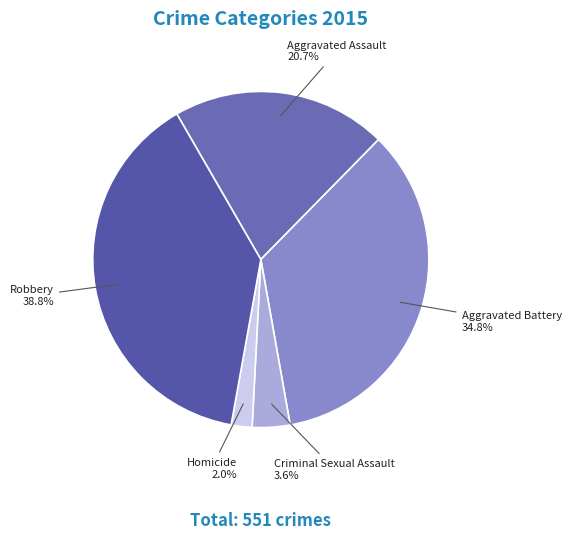

Rank the categories by value from highest to lowest.

Robbery, Aggravated Battery, Aggravated Assault, Criminal Sexual Assault, Homicide